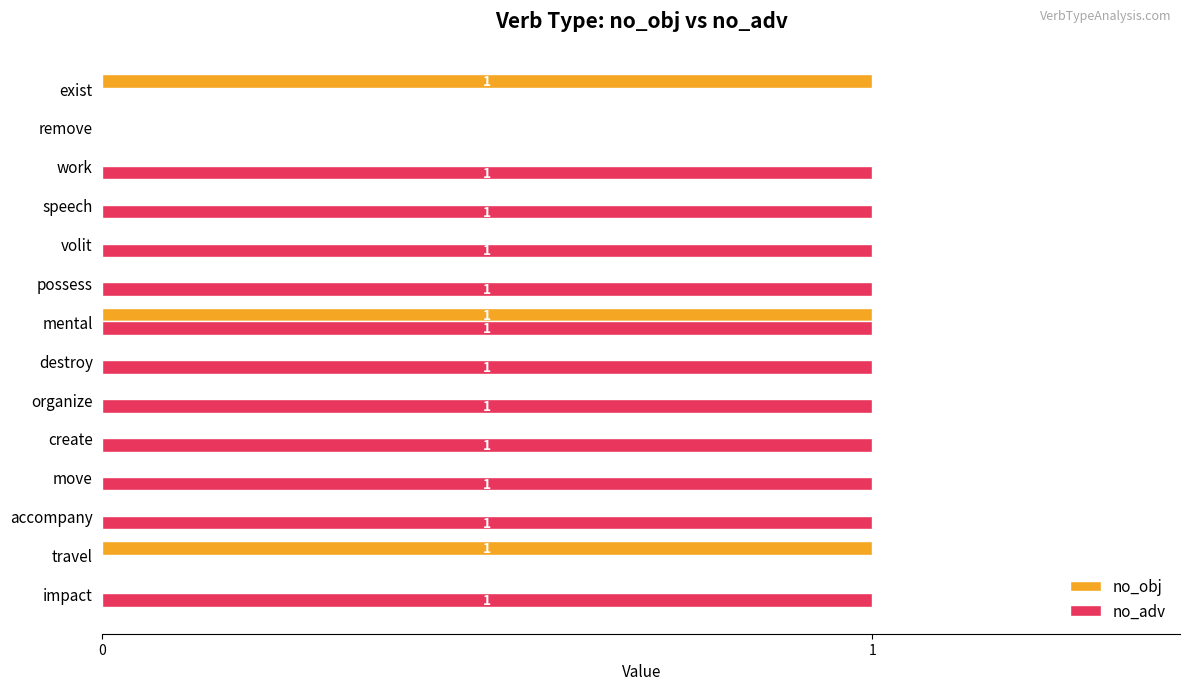

What are all the series names shown in the legend?

no_obj, no_adv